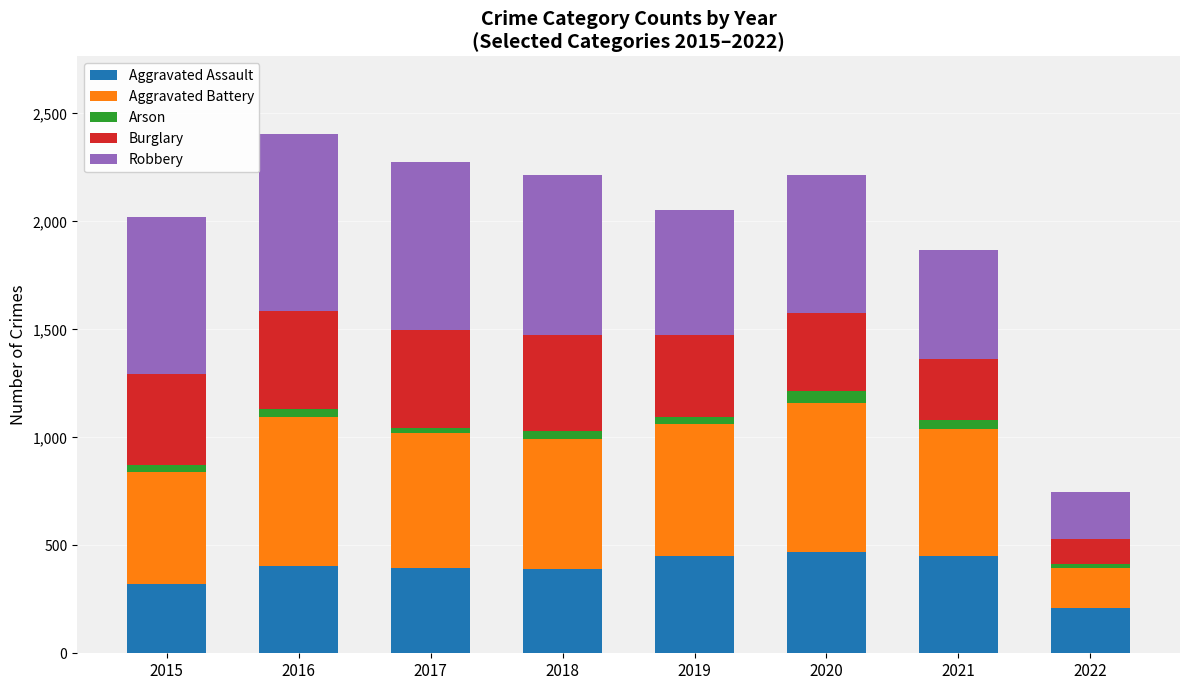

What is the average value of the Aggravated Assault series?

387